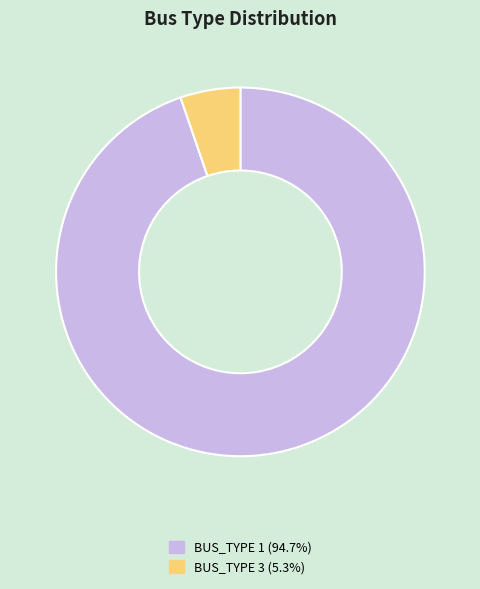

The BUS_TYPE 1 slice represents 95% of the pie. True or false?

True